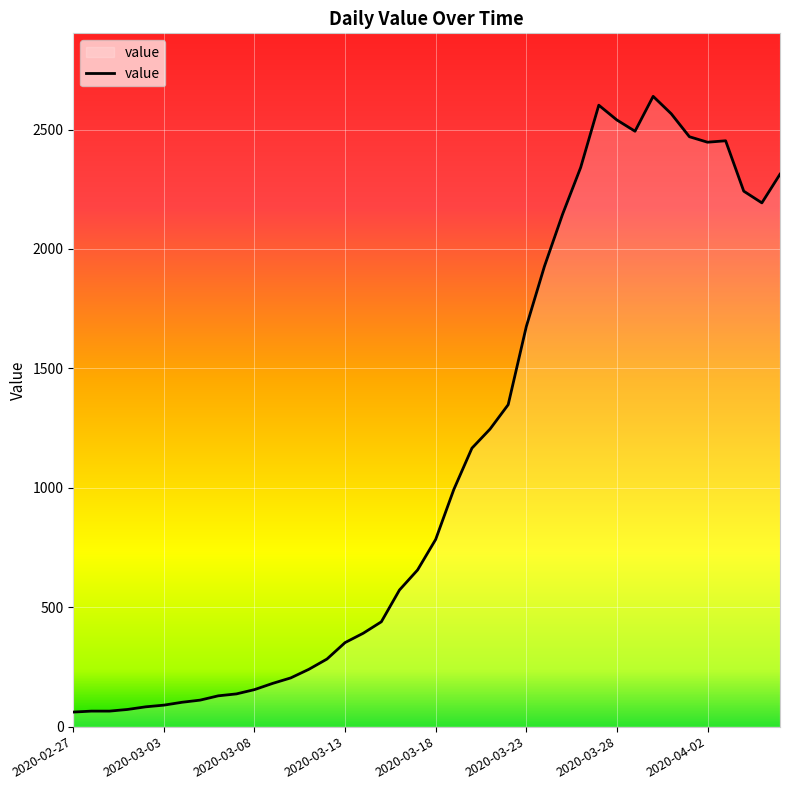

What is the maximum value shown in the chart?

2639